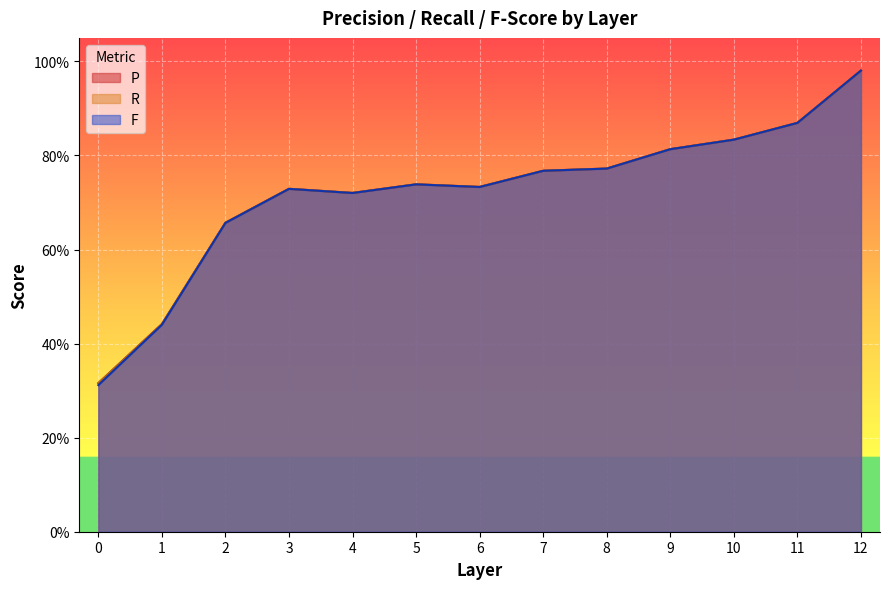

List the series in order of their peak value, highest first.

R, P, F